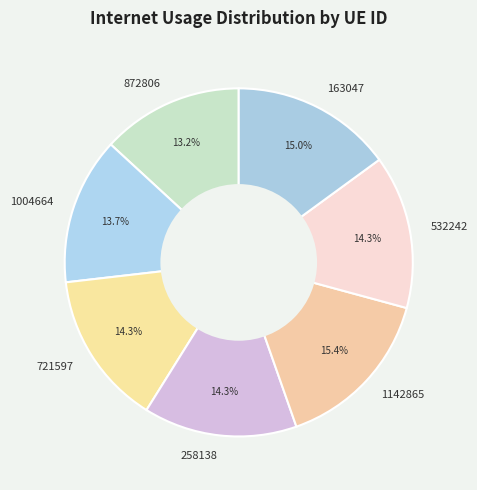

Do 872806 and 258138 together represent more than half of the pie?

No